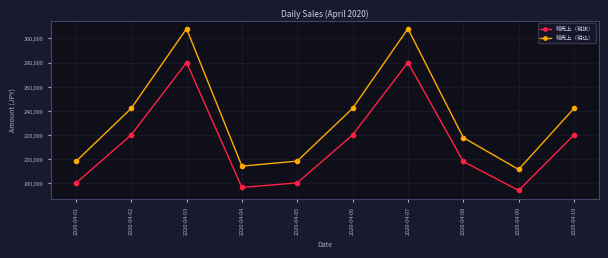

True or false: 総売上（税込） has a value of 217800 at 2020-04-08.

True